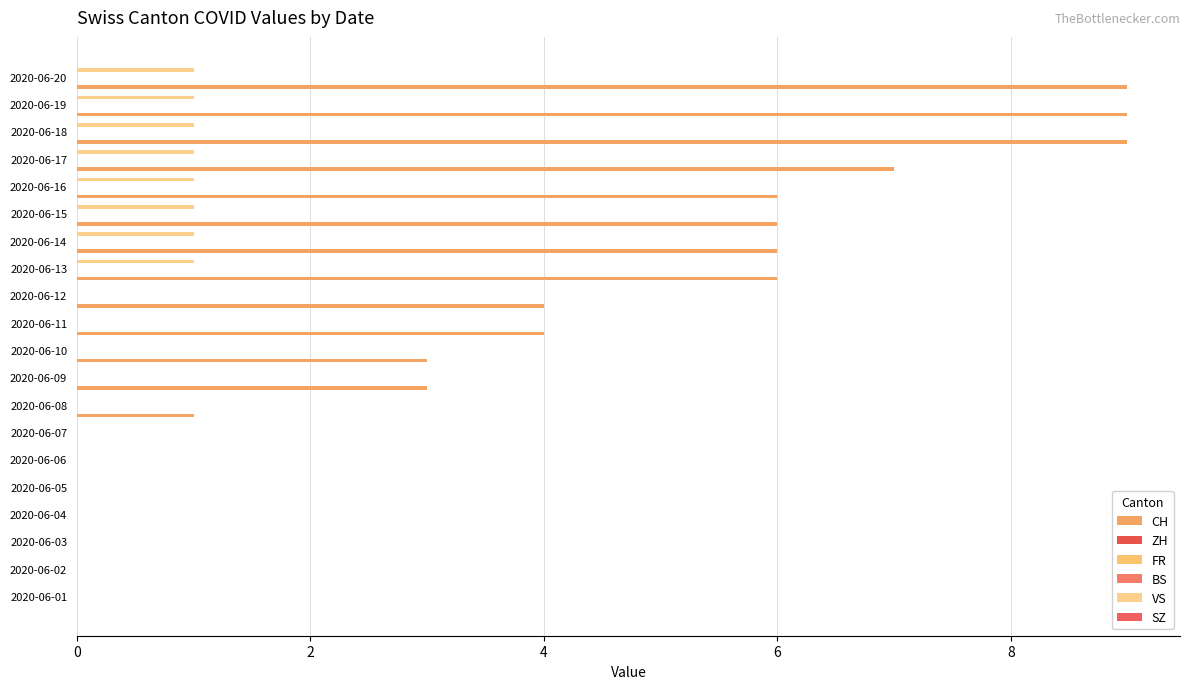

How many groups of bars are there?

20